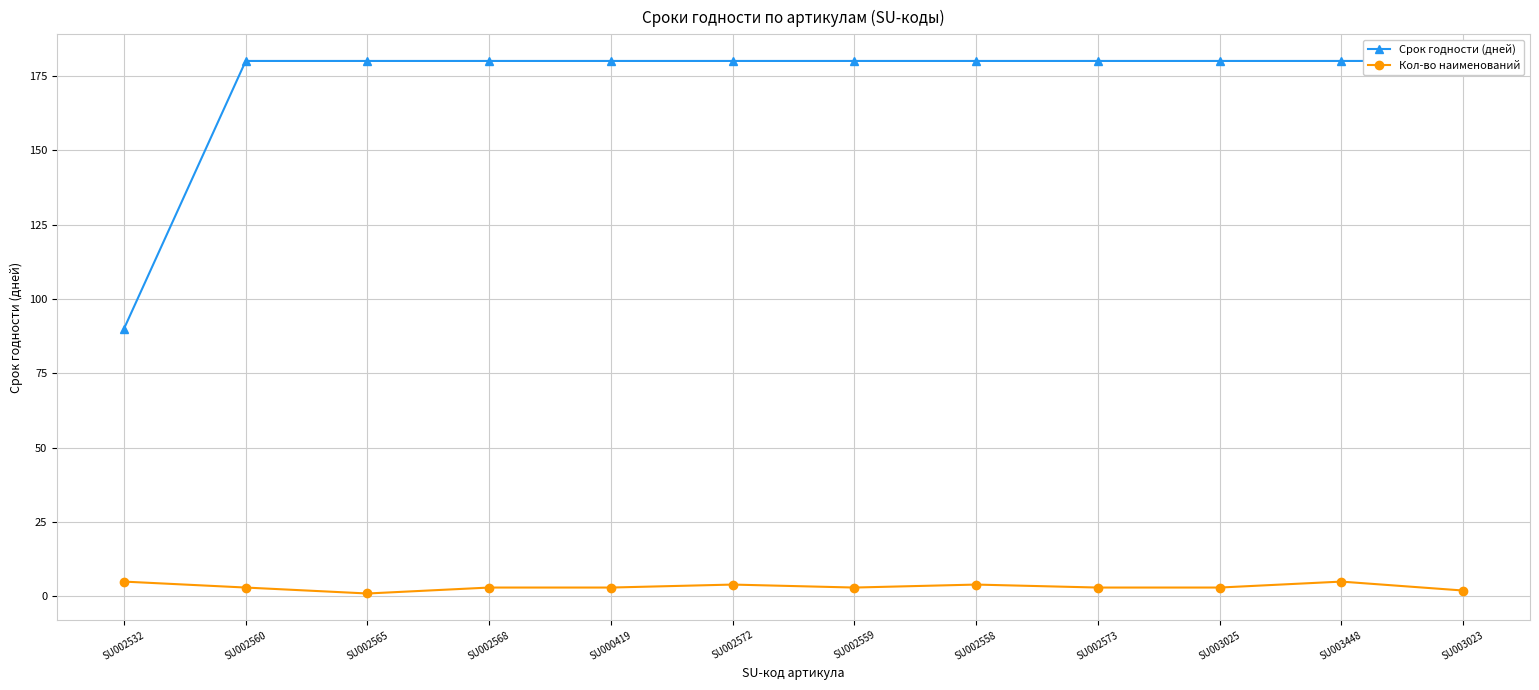

Where is the first local maximum for Кол-во наименований?

SU002572